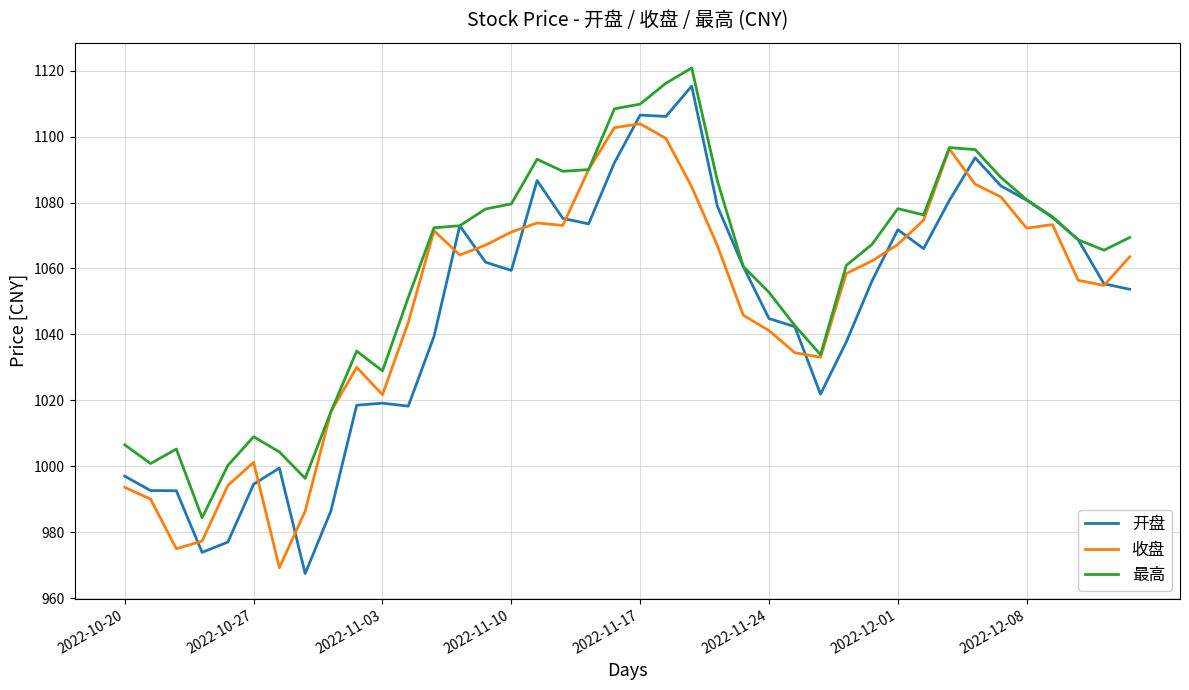

Which series has the largest range (max minus min)?

开盘